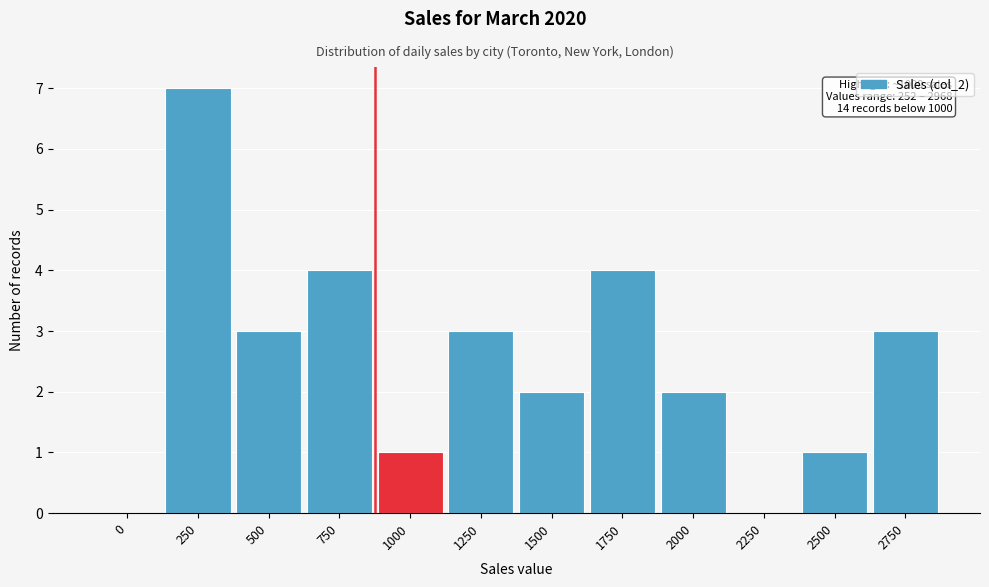

Reading right to left, extract all data points from this chart.

2750=3	2500=1	2250=0	2000=2	1750=4	1500=2	1250=3	1000=1	750=4	500=3	250=7	0=0